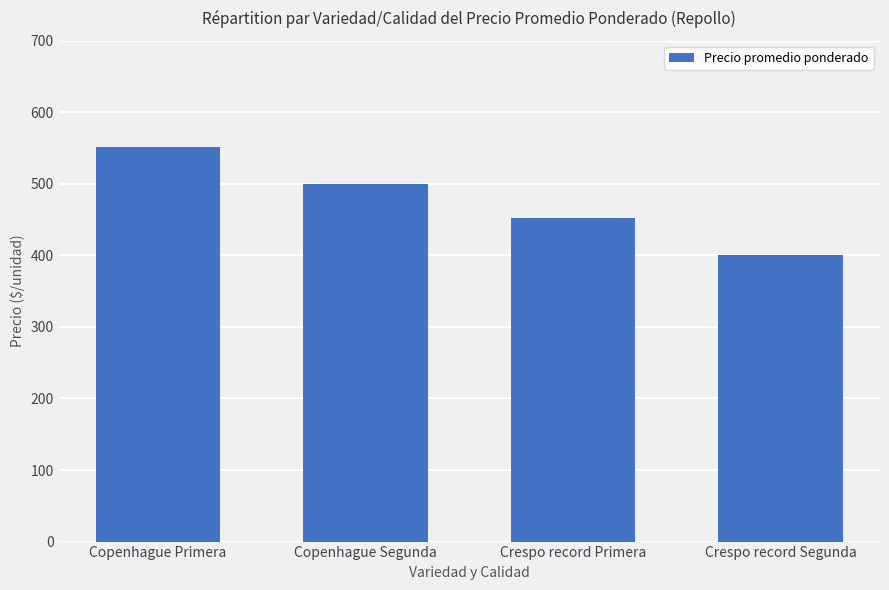

List the labels in order of value, largest first.

Copenhague Primera, Copenhague Segunda, Crespo record Primera, Crespo record Segunda